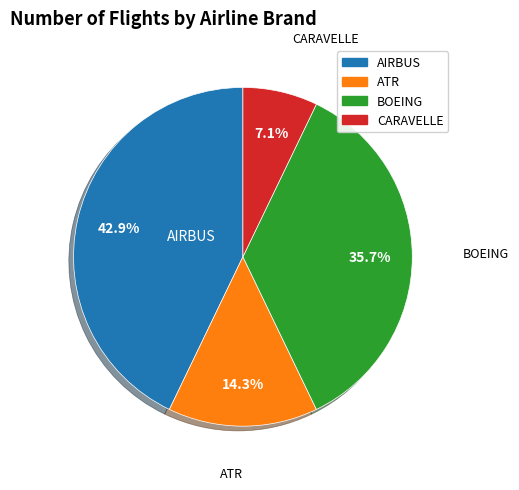

Approximately how many times larger is the value at ATR compared to BOEING?

0.4